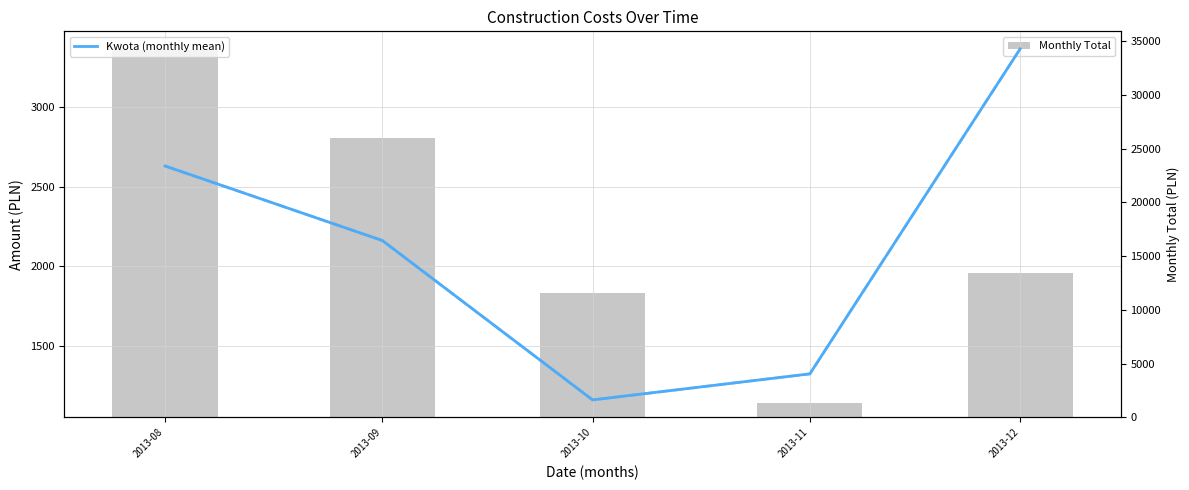

How many data points in Kwota (monthly mean) are less than 2161?

2